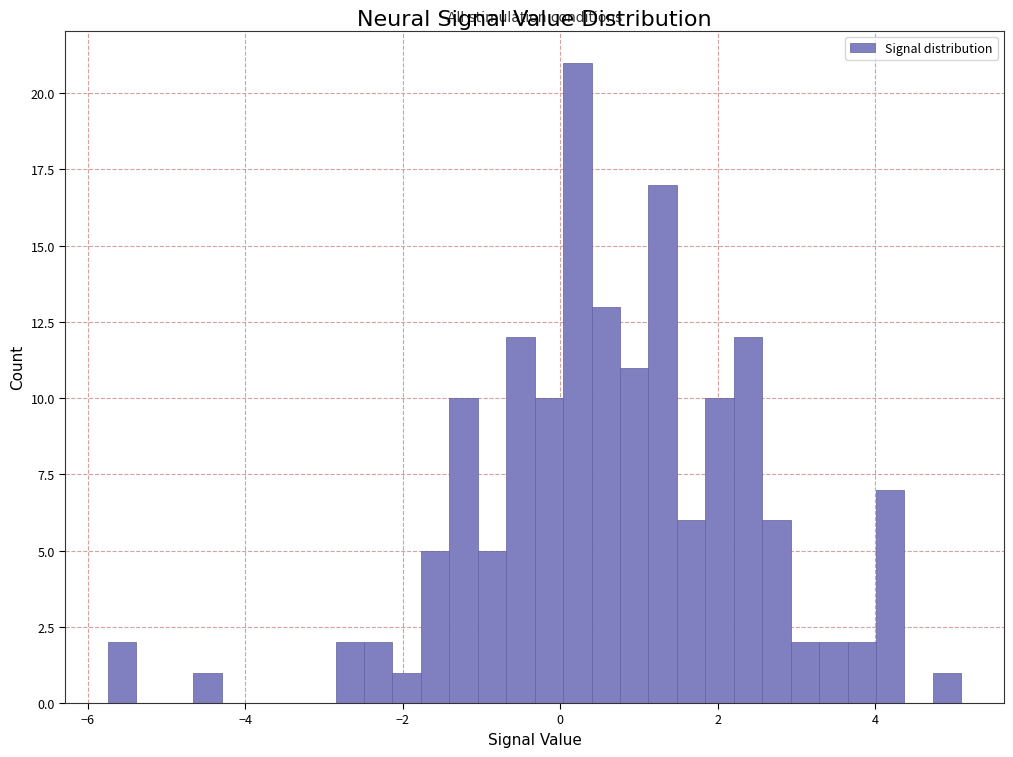

Around what value on the x-axis is the tallest bar? Give the approximate position of its centre, as read against the axis.

0.2